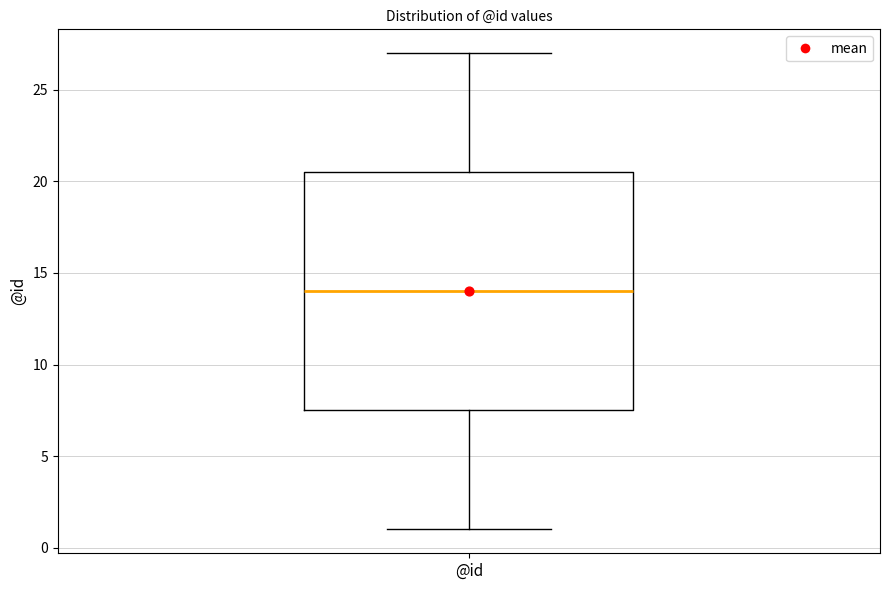

Transcribe this box plot: give where the median line is, the range the box spans, and where the two whiskers end, as read against the y-axis. The values are not printed on the chart, so give them approximately, as read against the axis.

median 14.0, box 7.5 to 20.5, whiskers 1.0 to 27.0